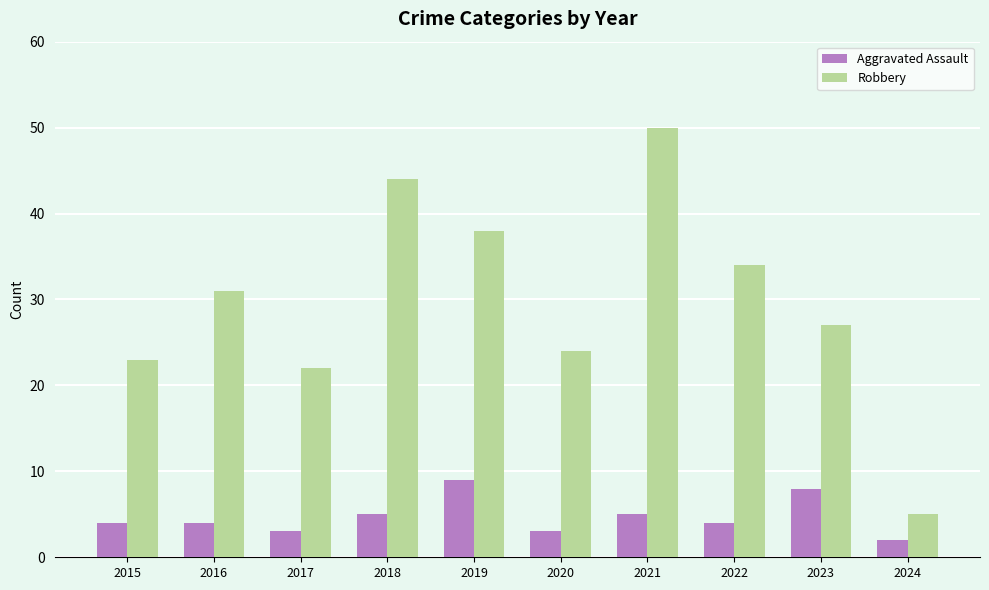

At how many categories does at least one series exceed 6?

9